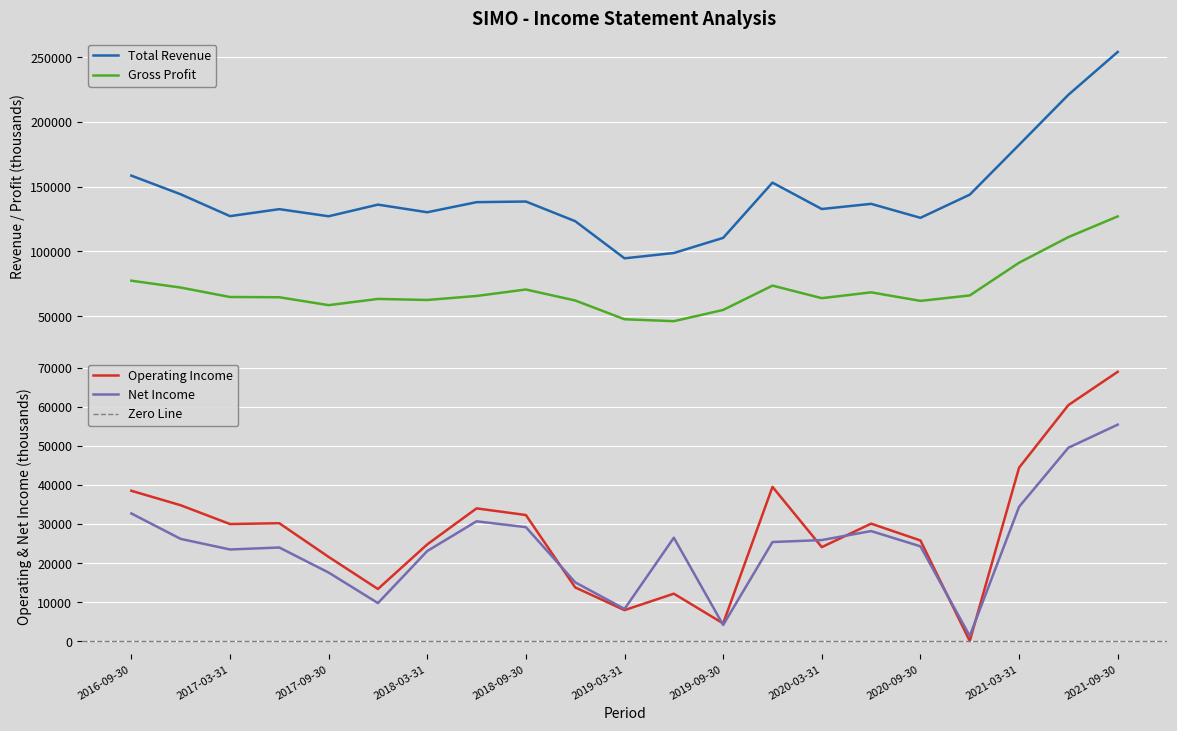

Reading right to left, transcribe all the data shown in this chart.

Total Revenue: 254200	221100	182400	143900	126000	136800	132800	153200	110500	98800	94700	123400	138600	138100	130300	136200	127200	132700	127300	144200	158600
Gross Profit: 127100	111100	91300	66000	61800	68400	63900	73600	54800	46100	47600	62100	70600	65600	62500	63300	58500	64600	64800	72100	77400
Operating Income or Loss: 68900	60400	44400	100	25800	30100	24100	39500	4600	12200	8000	13800	32300	34000	24800	13400	21600	30200	30000	34800	38500
Net Income: 55400	49500	34400	1400	24300	28200	25900	25400	4200	26500	8300	15100	29200	30700	23100	9800	17600	24000	23500	26200	32700